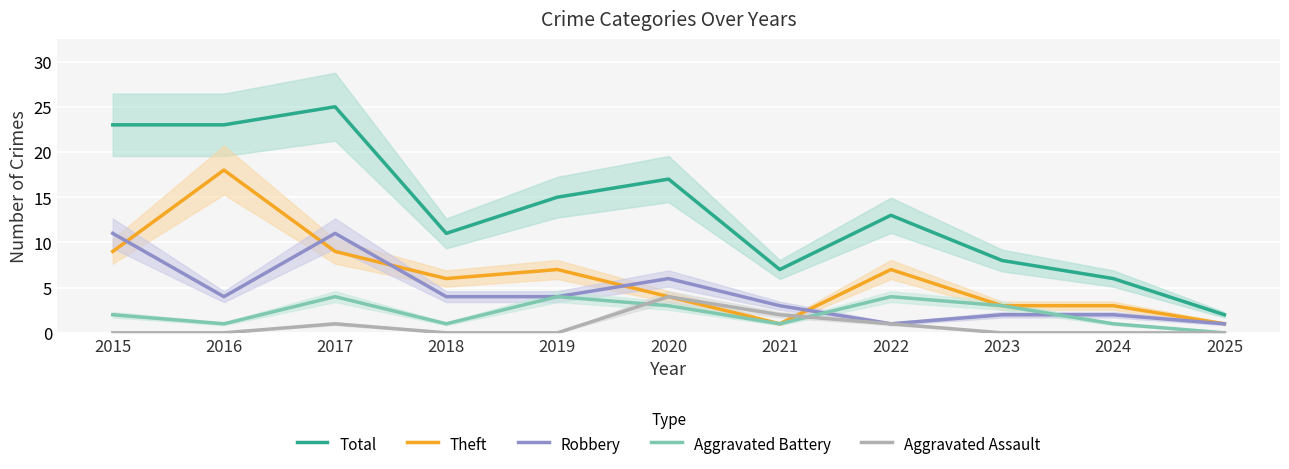

Between 2017 and 2020, which series saw the biggest shift?

Total